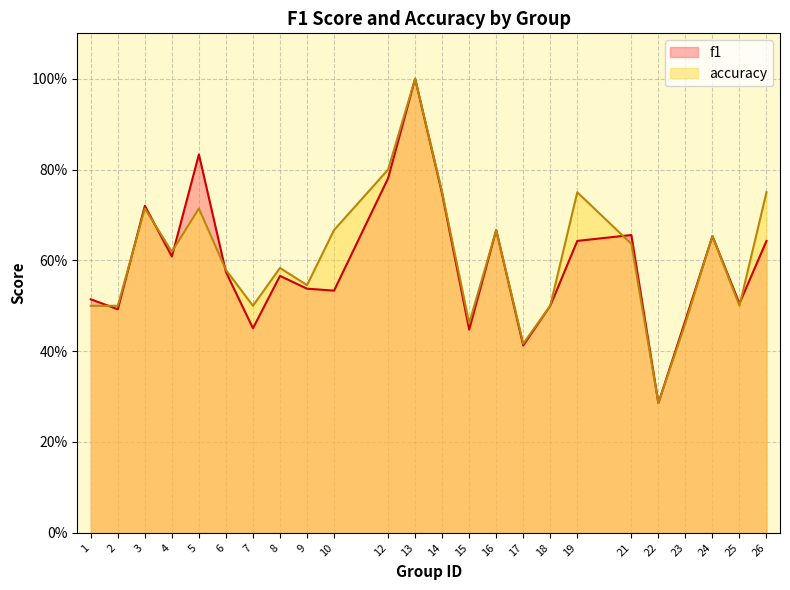

What is the maximum value for f1?

1.0